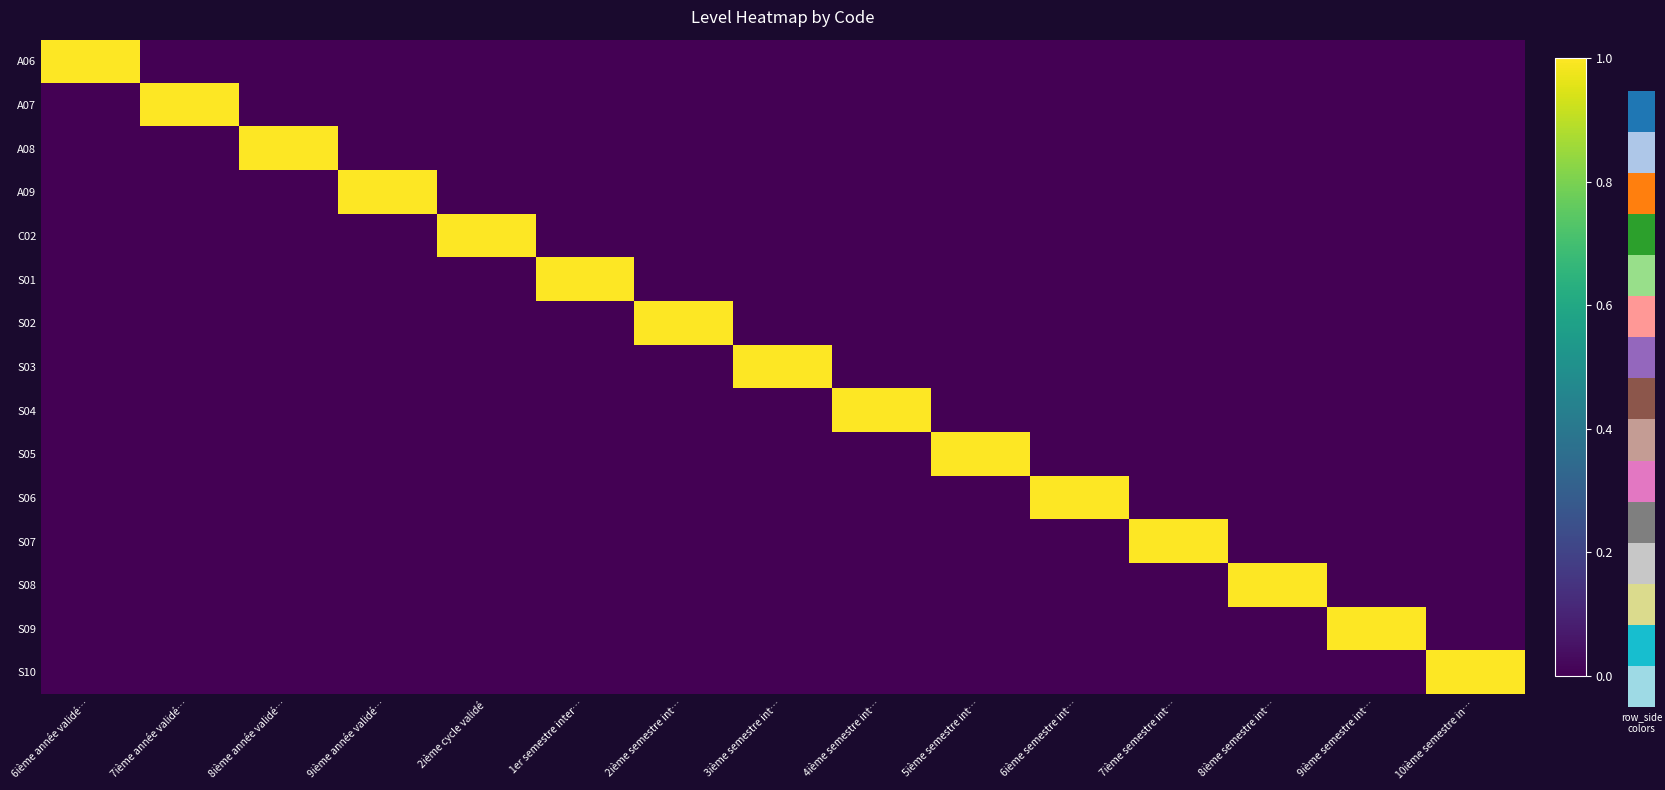

What is the total value across all series at 4ième semestre int…?

1